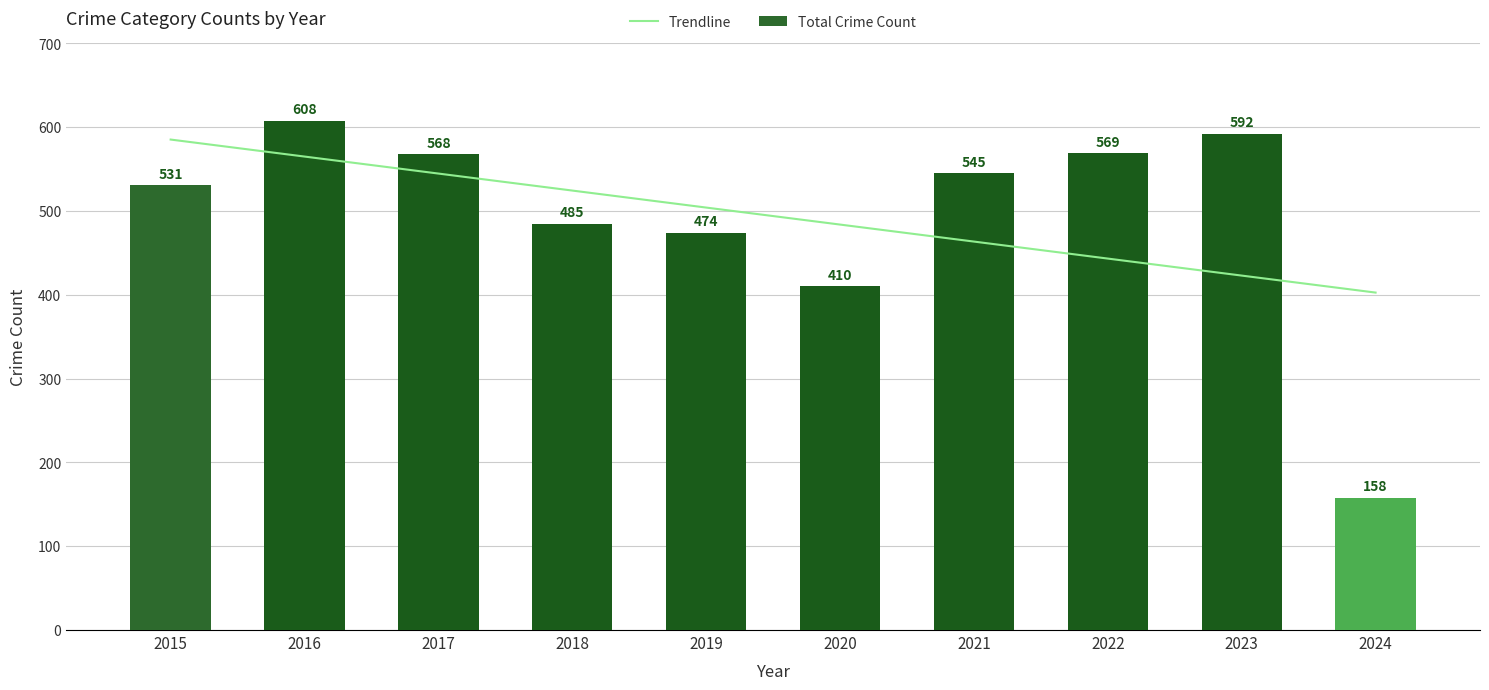

Which category has the lowest value in the Total Crime Count series?

2024